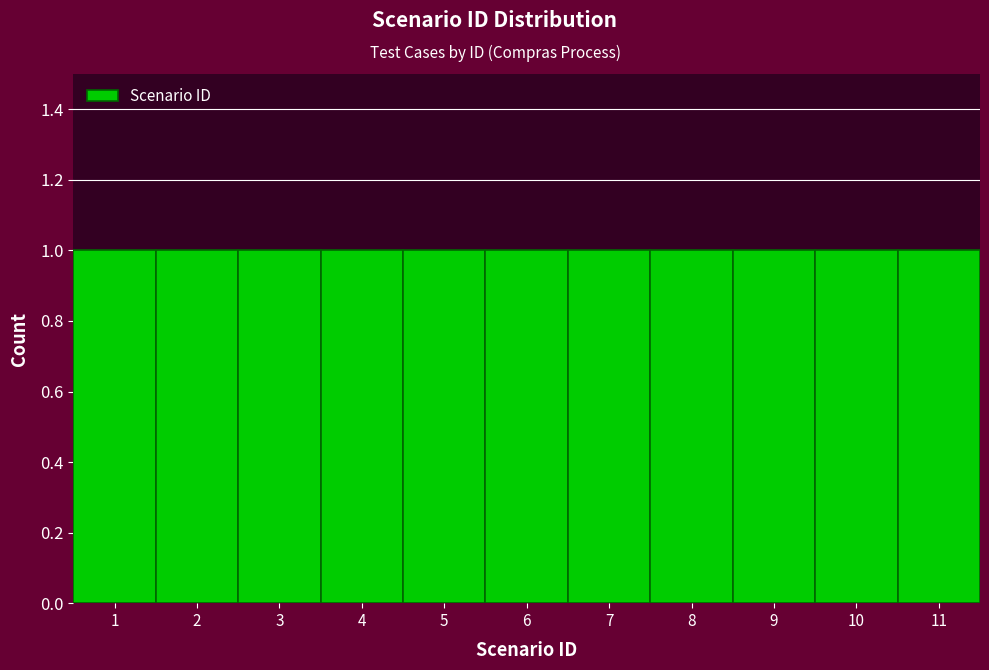

What is the height of the bar covering 9.5 to 10.5 on the x-axis? The values are not printed on the chart, so give them approximately, as read against the axis.

1